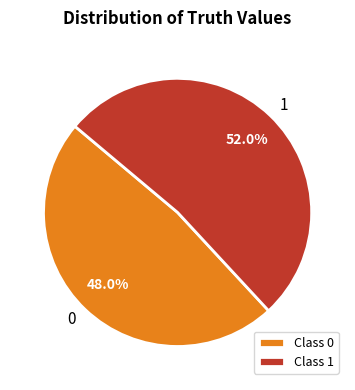

Rank the categories by value from lowest to highest.

0, 1